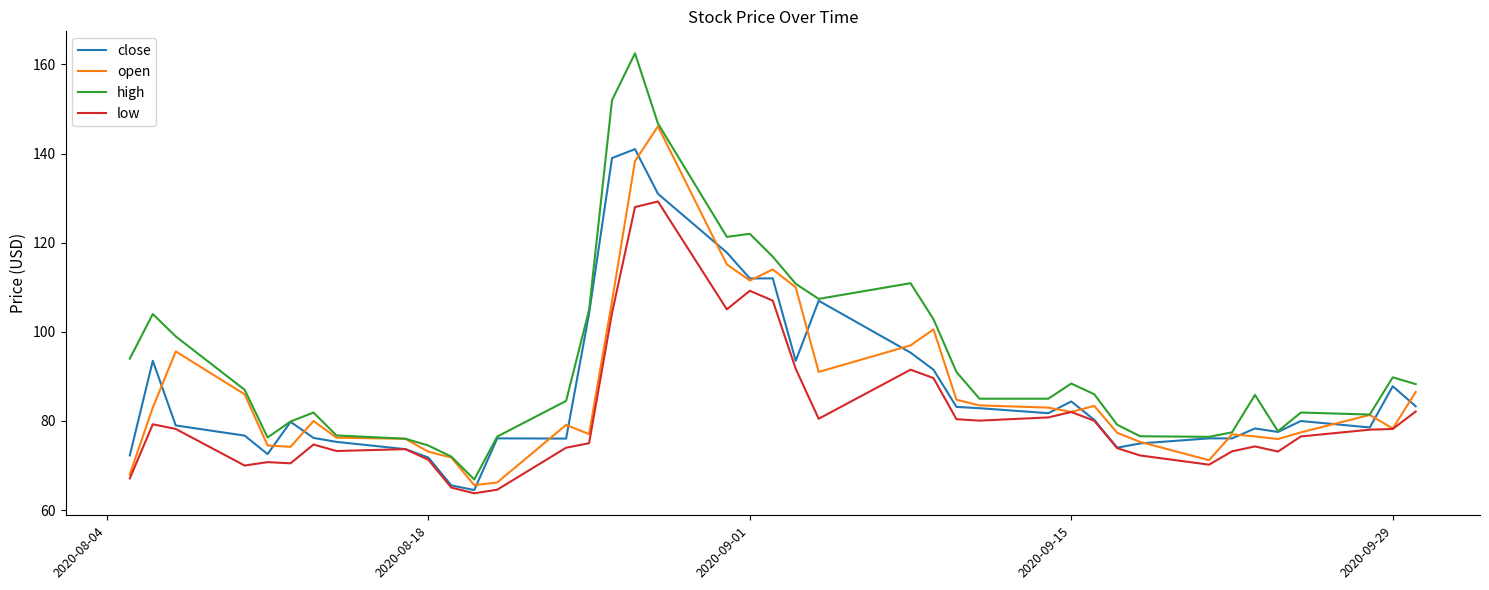

How many lines are shown in the chart?

4